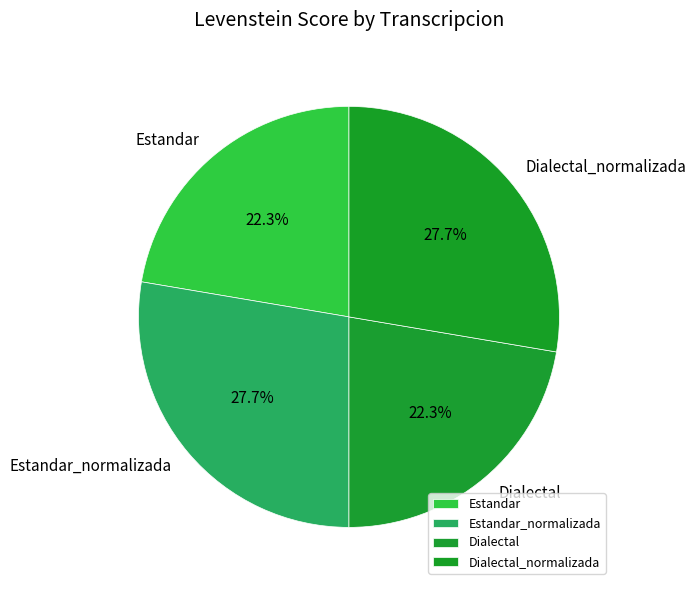

Does Estandar_normalizada account for over 50% of the chart?

No